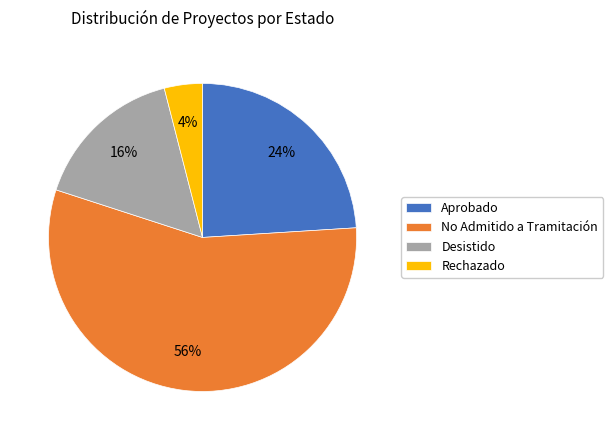

Combined, do Rechazado and Desistido account for over 50%?

No